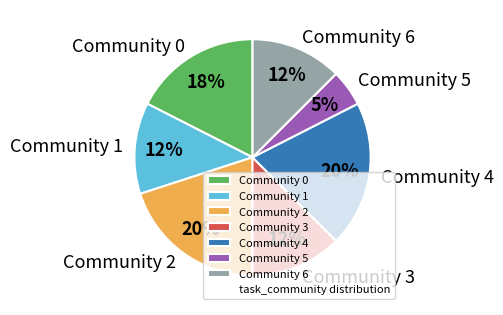

Between Community 6 and Community 2, which is larger?

Community 2